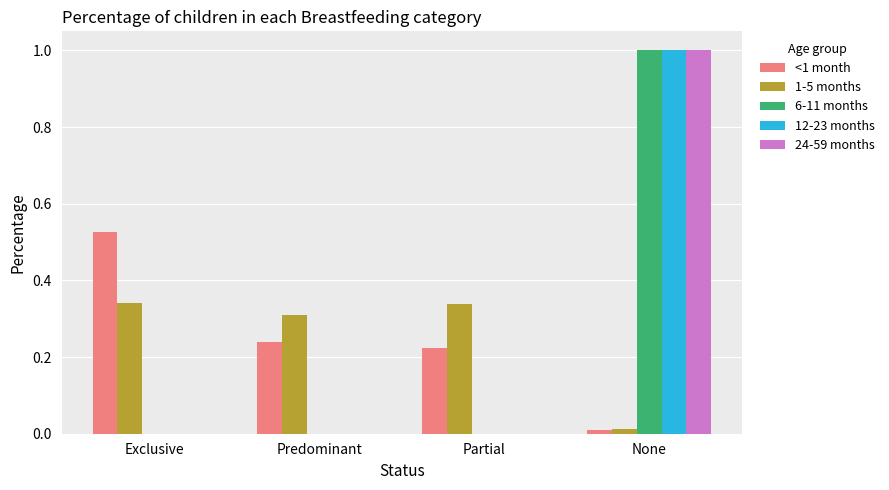

At which label does <1 month reach its peak?

Exclusive